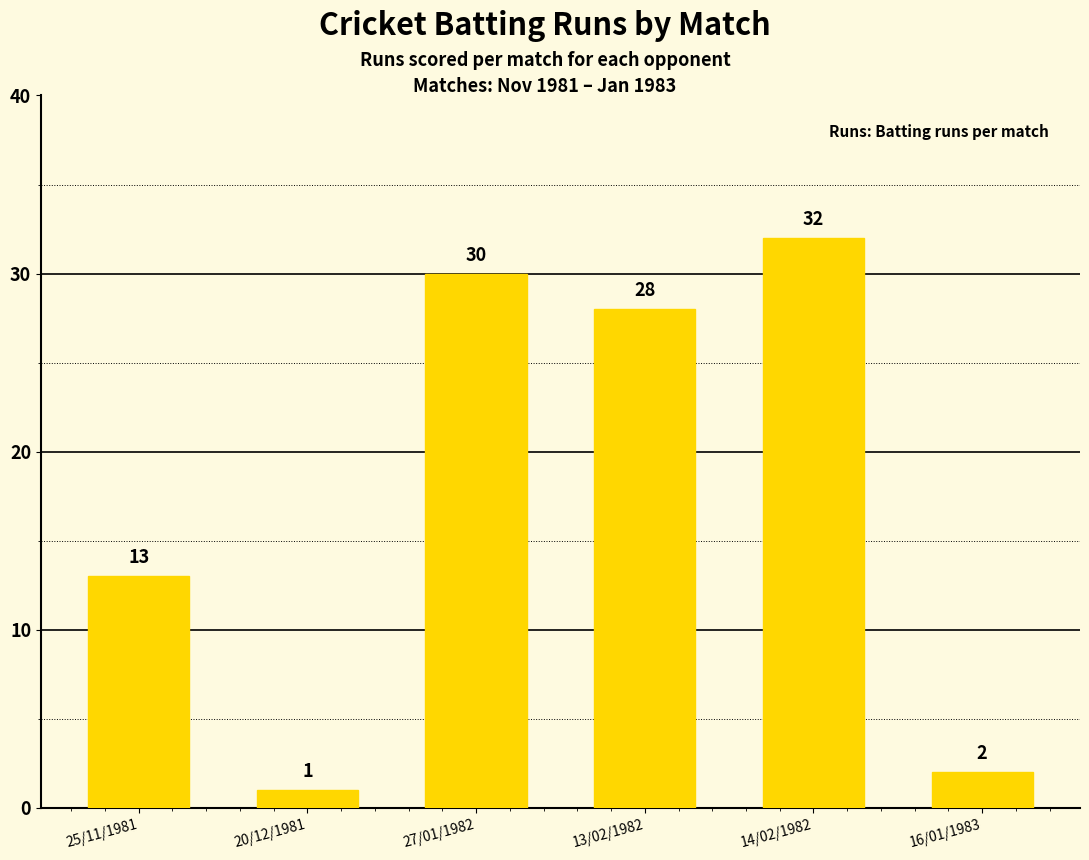

What position from the left is 14/02/1982?

5